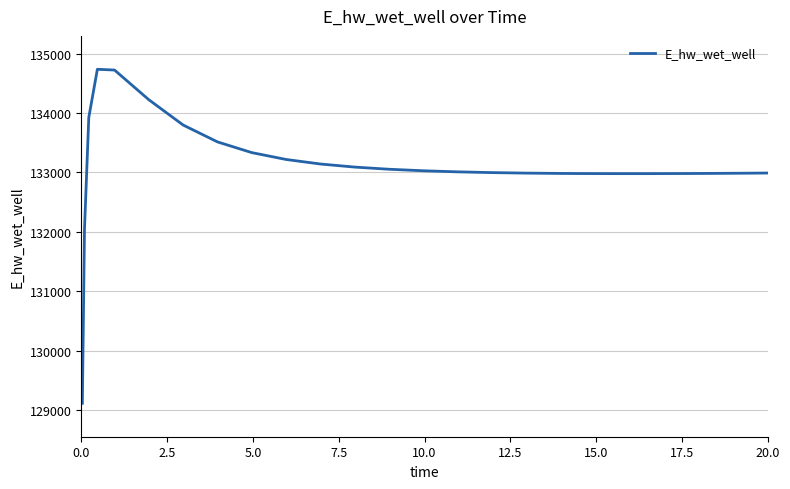

What is the difference between the maximum and minimum values?

5625.6